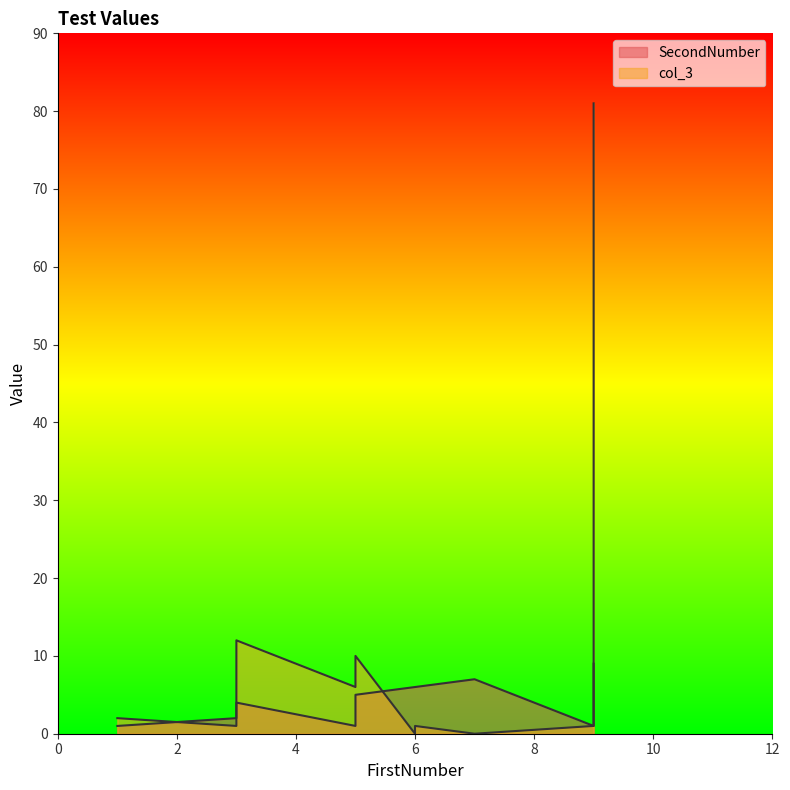

How many times do SecondNumber and col_3 cross each other?

4